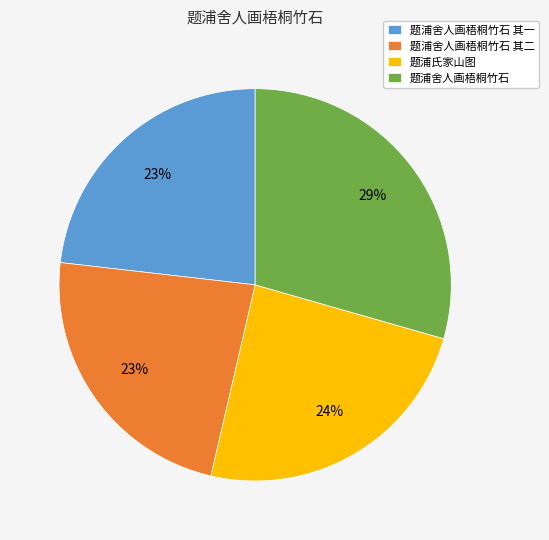

What is the largest slice in the pie chart?

题浦舍人画梧桐竹石